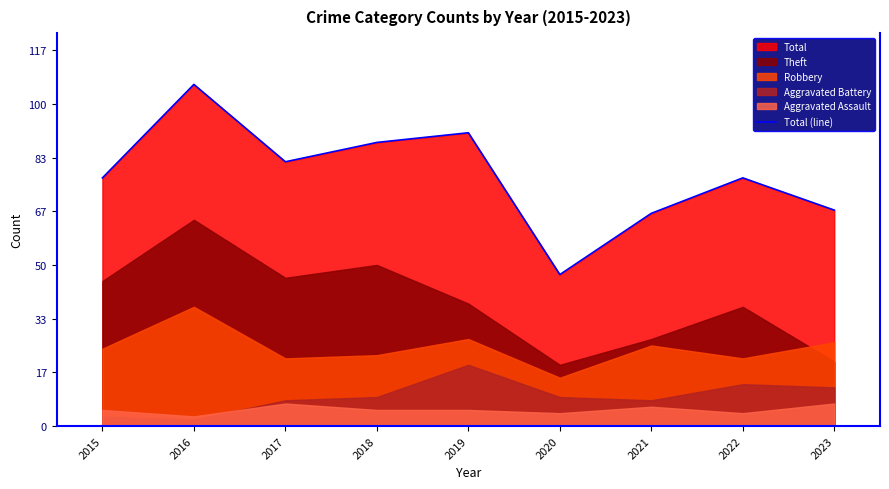

How many data points does each series have?

9